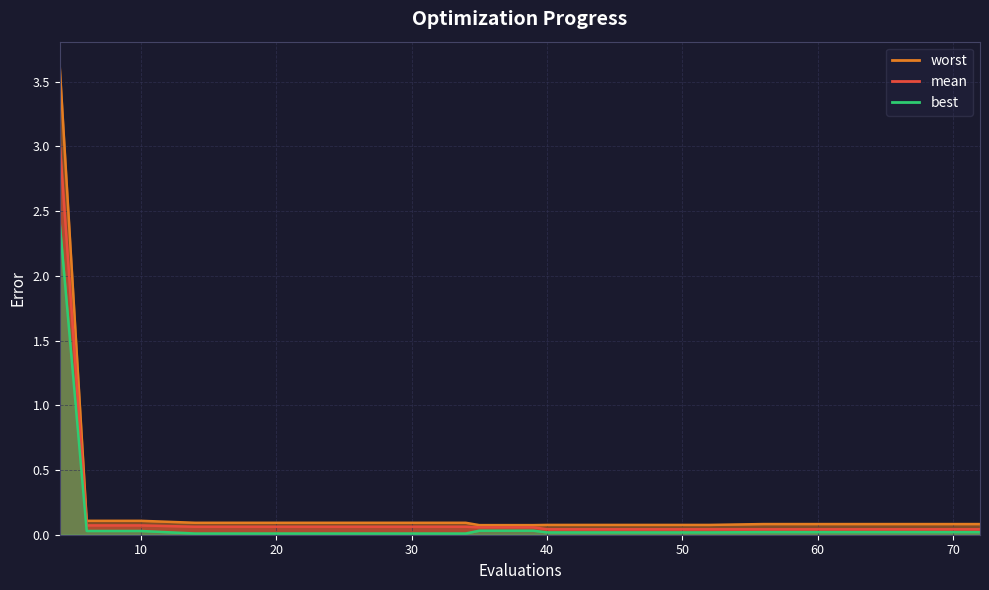

What is the value of the mean point at the 1st from the left?

3.0